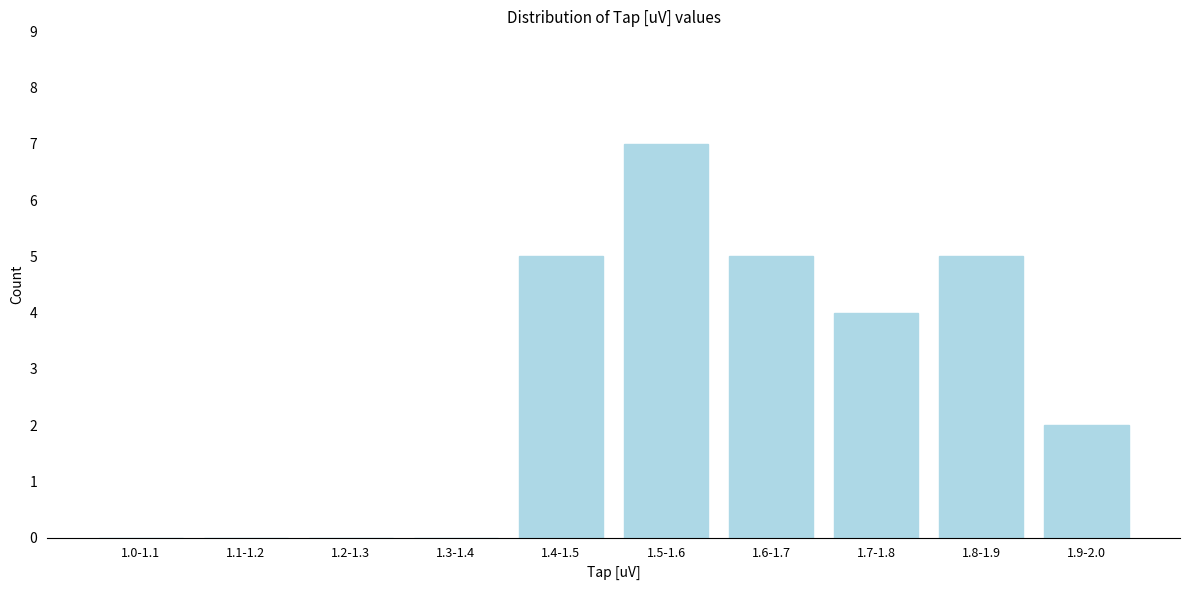

Reading left to right, extract all data points from this chart.

1.0-1.1=0	1.1-1.2=0	1.2-1.3=0	1.3-1.4=0	1.4-1.5=5	1.5-1.6=7	1.6-1.7=5	1.7-1.8=4	1.8-1.9=5	1.9-2.0=2